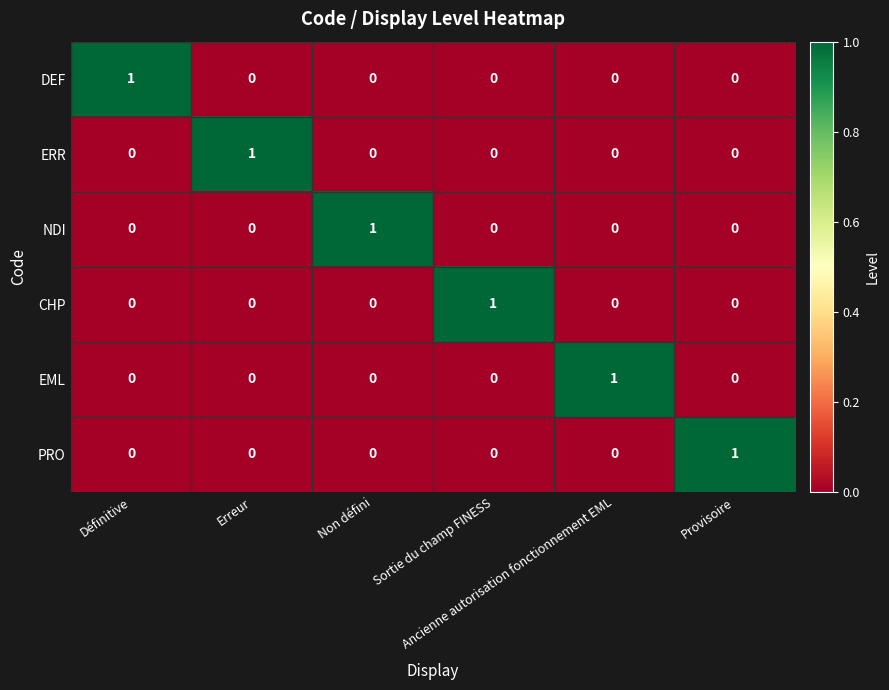

At how many categories does at least one series exceed 0?

6